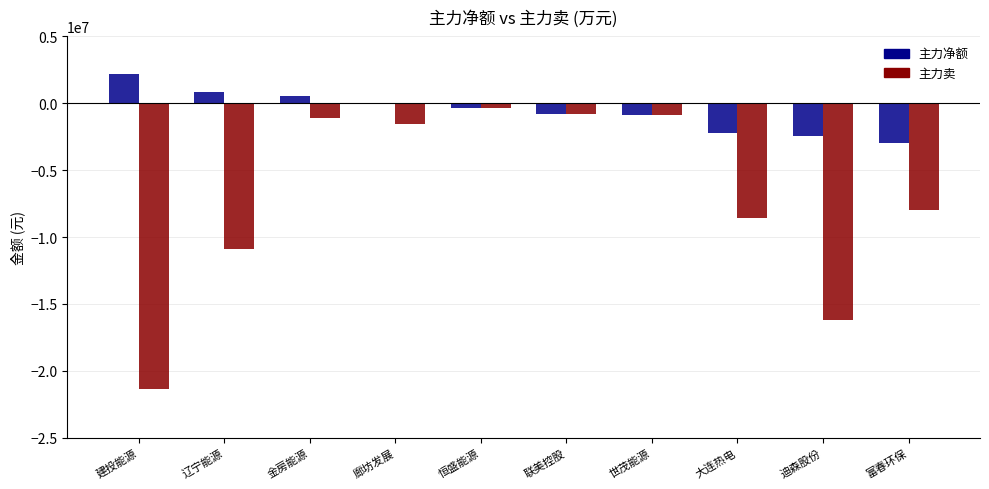

What is the average value of the 主力净额 series?

-598361